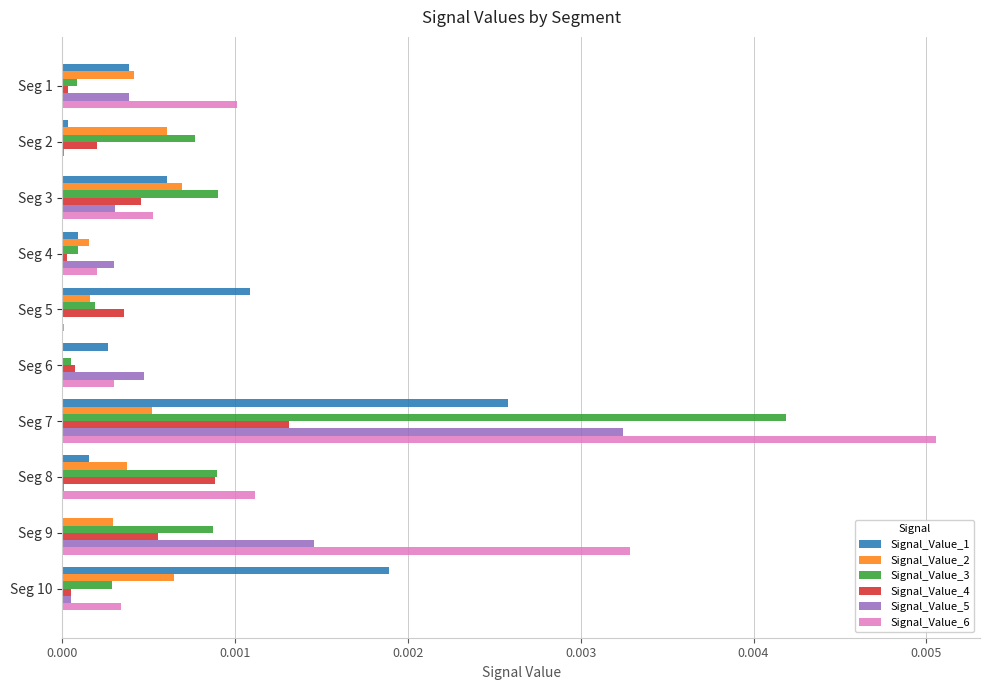

The Signal_Value_3 series shows 0.0 at Seg 8. True or false?

True